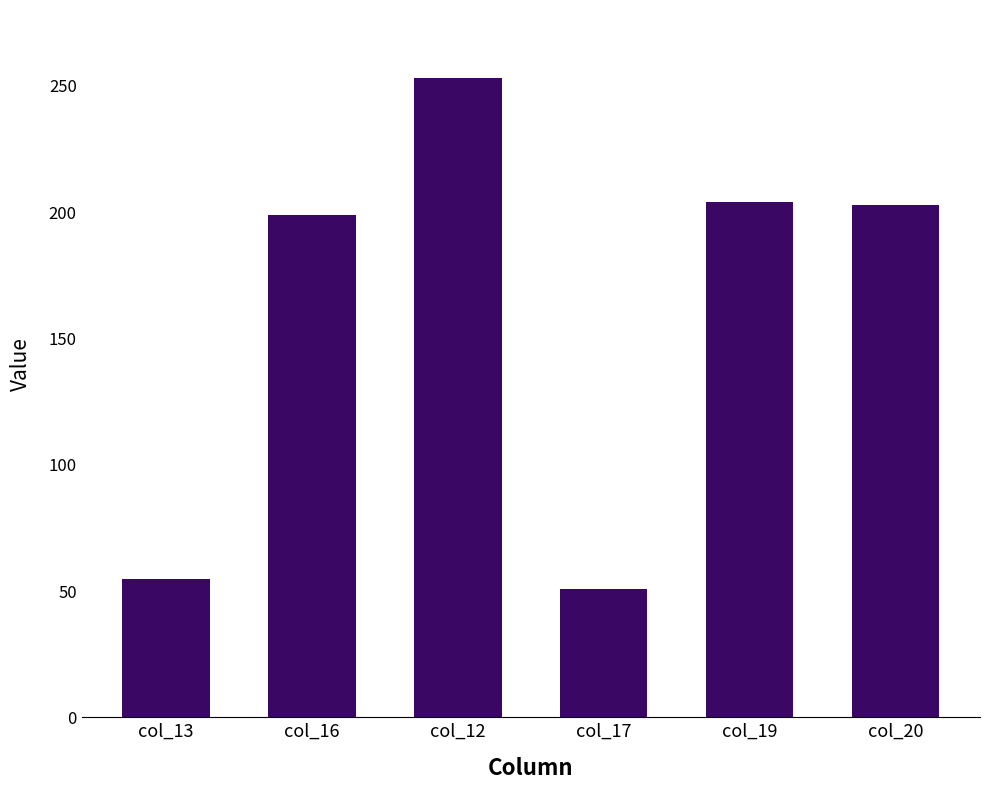

What is the difference between the maximum and minimum values?

202